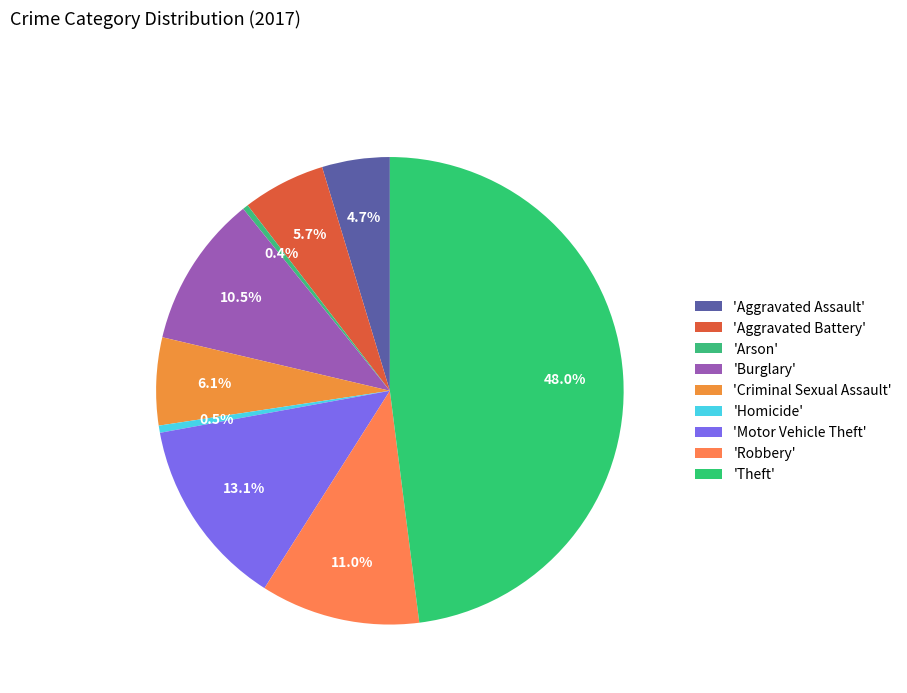

To the nearest percent, what is the difference between the largest and smallest slice percentages?

48%